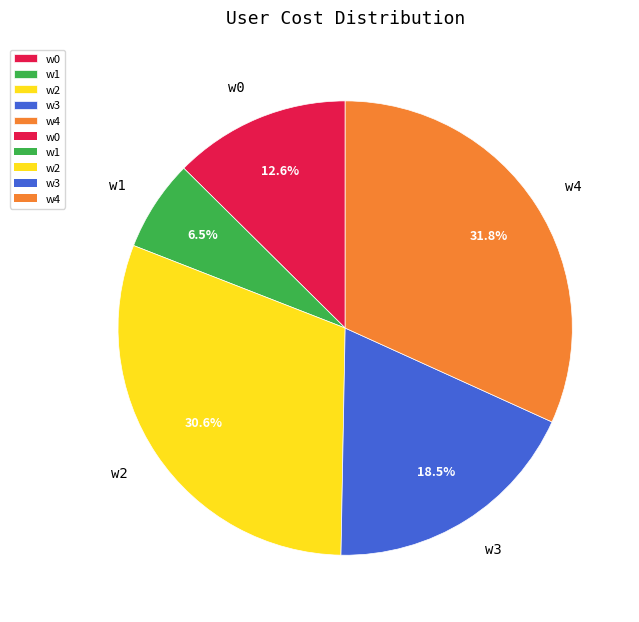

Is it true that w1 is 14% of the pie?

False